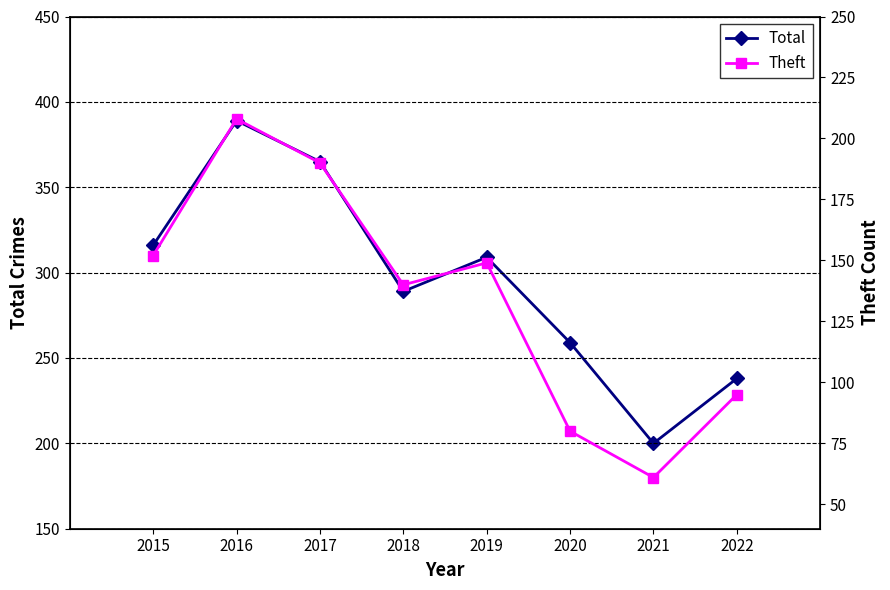

True or false: Theft and Total intersect in this chart.

False